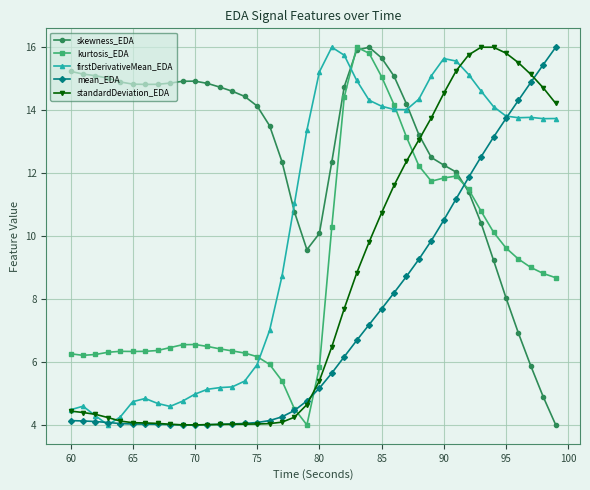

What are all the series names shown in the legend?

skewness_EDA, kurtosis_EDA, firstDerivativeMean_EDA, mean_EDA, standardDeviation_EDA